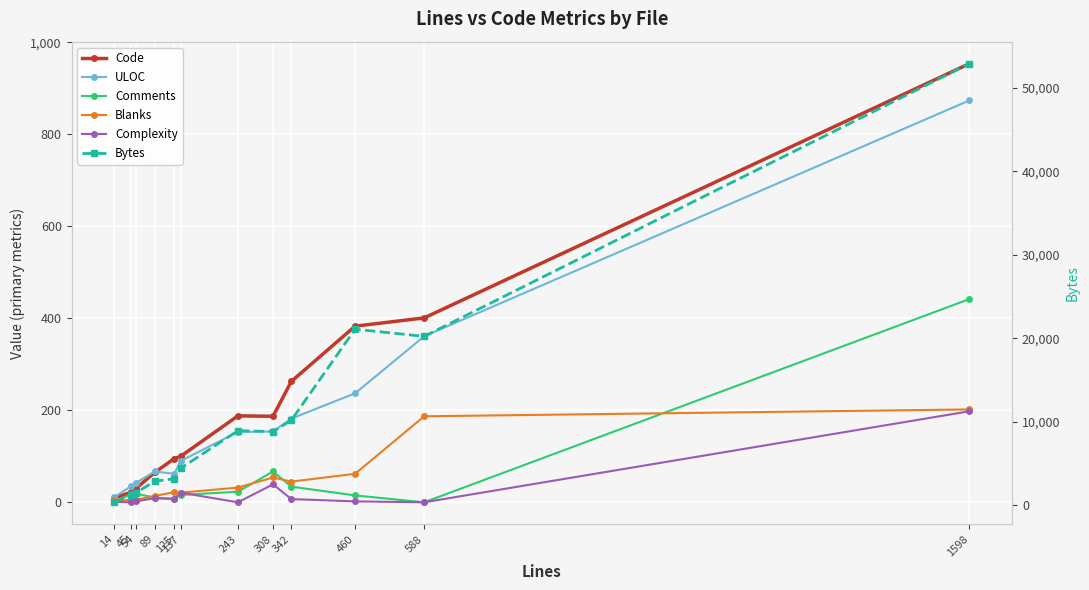

What is the difference between the second highest and second lowest values in the Complexity series?

39